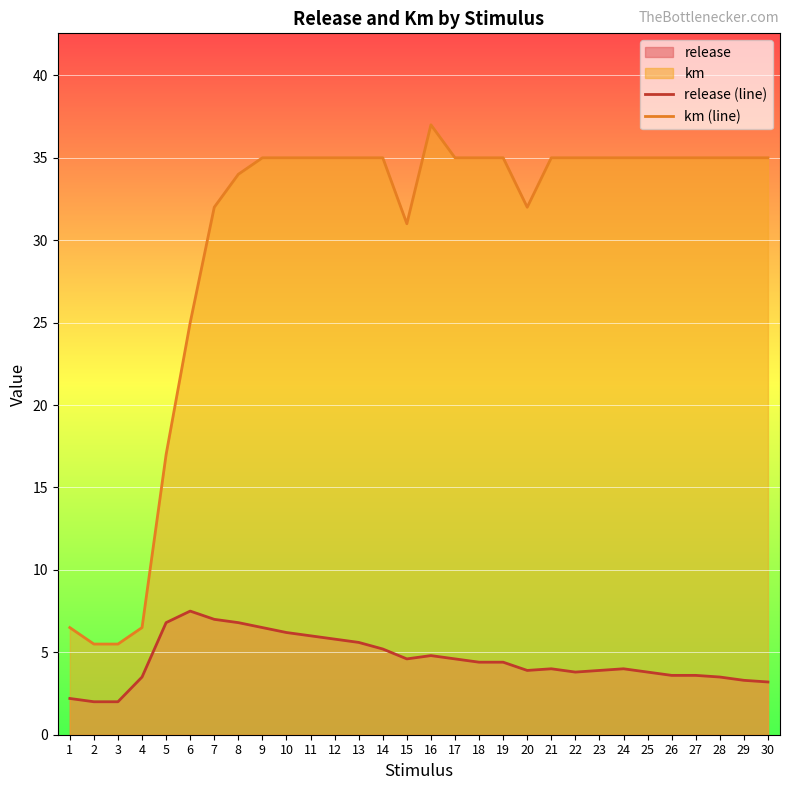

In km (line), how many points are lower than both neighbors (excluding endpoints)?

2